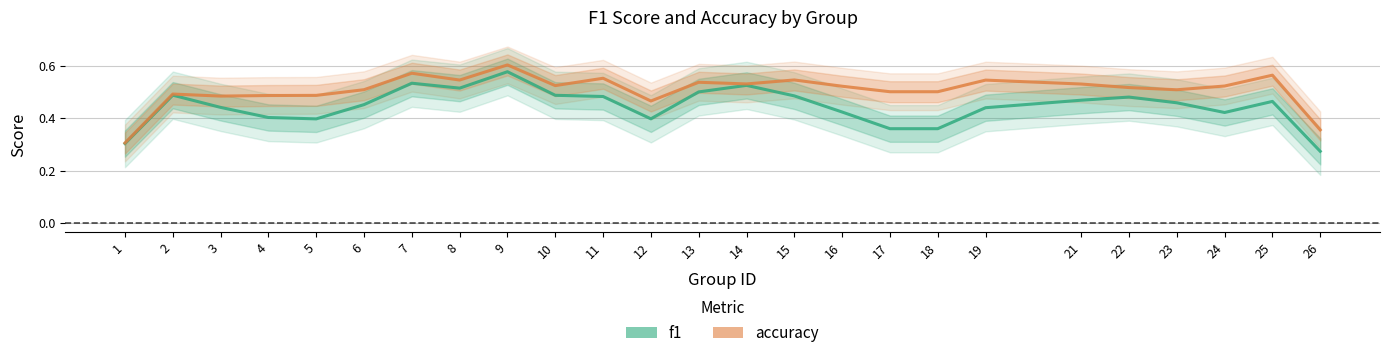

The f1 series shows 0.1 at 4. True or false?

False